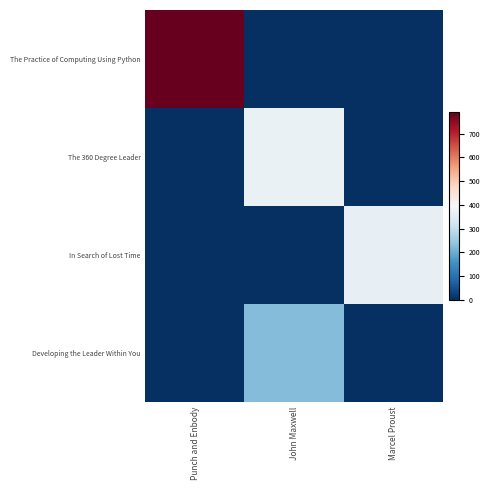

What is the maximum value shown in the chart?

792